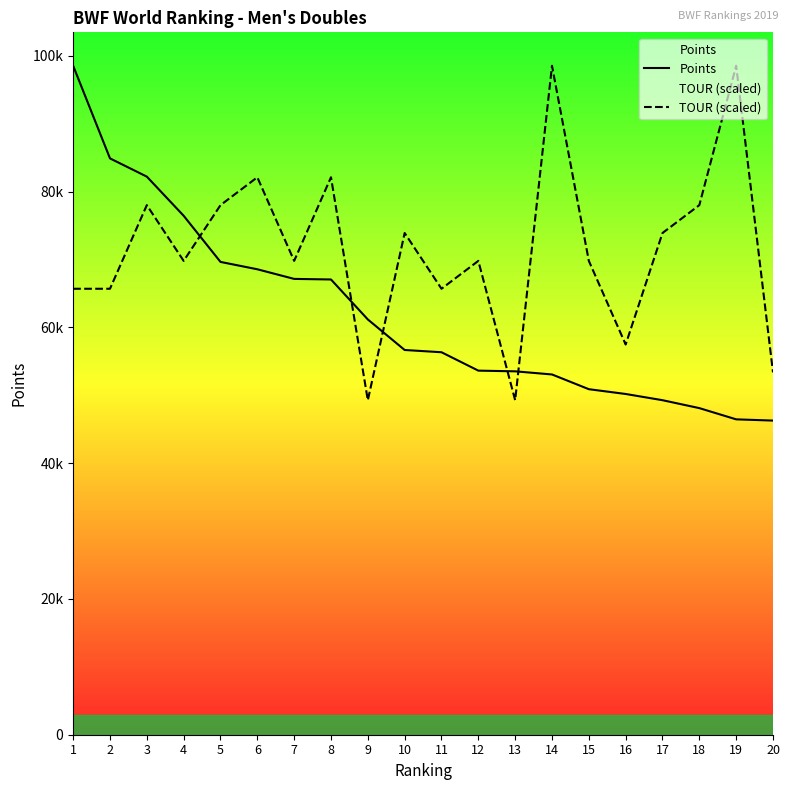

List the labels in order of TOUR (scaled) value, largest first.

14, 19, 6, 8, 3, 5, 18, 10, 17, 4, 7, 12, 15, 1, 2, 11, 16, 20, 9, 13